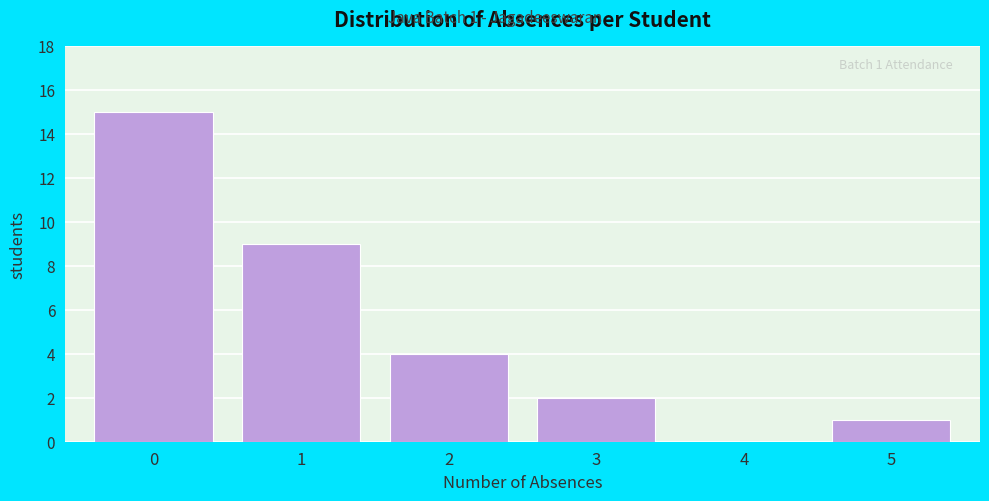

Reading left to right, list all the values displayed in this chart.

0=15	1=9	2=4	3=2	4=0	5=1